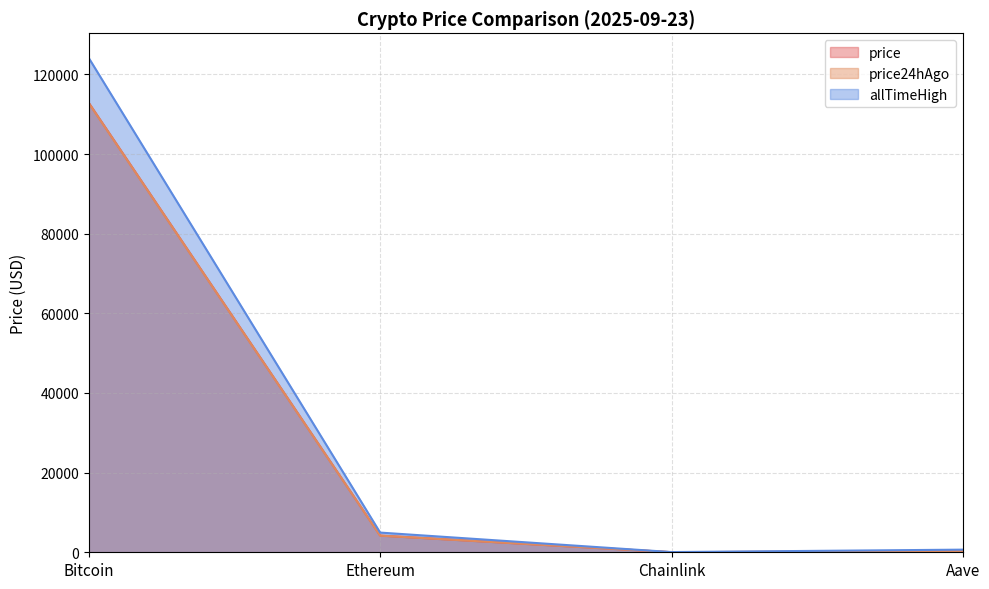

What is the sum of the allTimeHigh values at Bitcoin and Ethereum?

129074.1